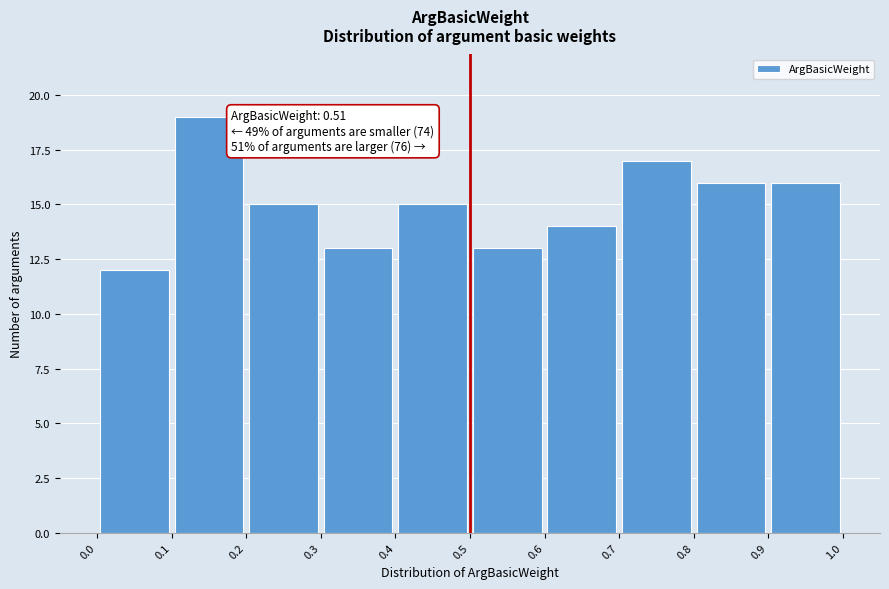

Which range on the x-axis has the tallest bar?

0.1 to 0.2